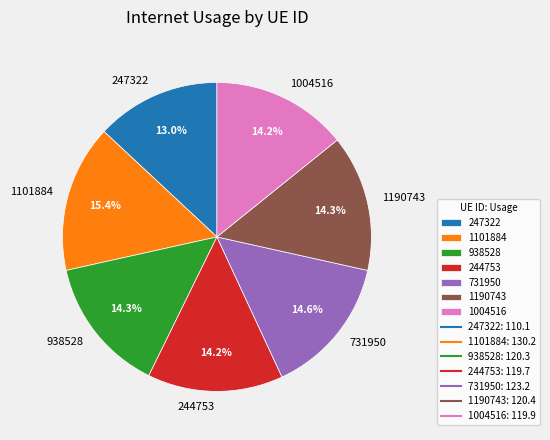

The 938528 slice represents 14% of the pie. True or false?

True